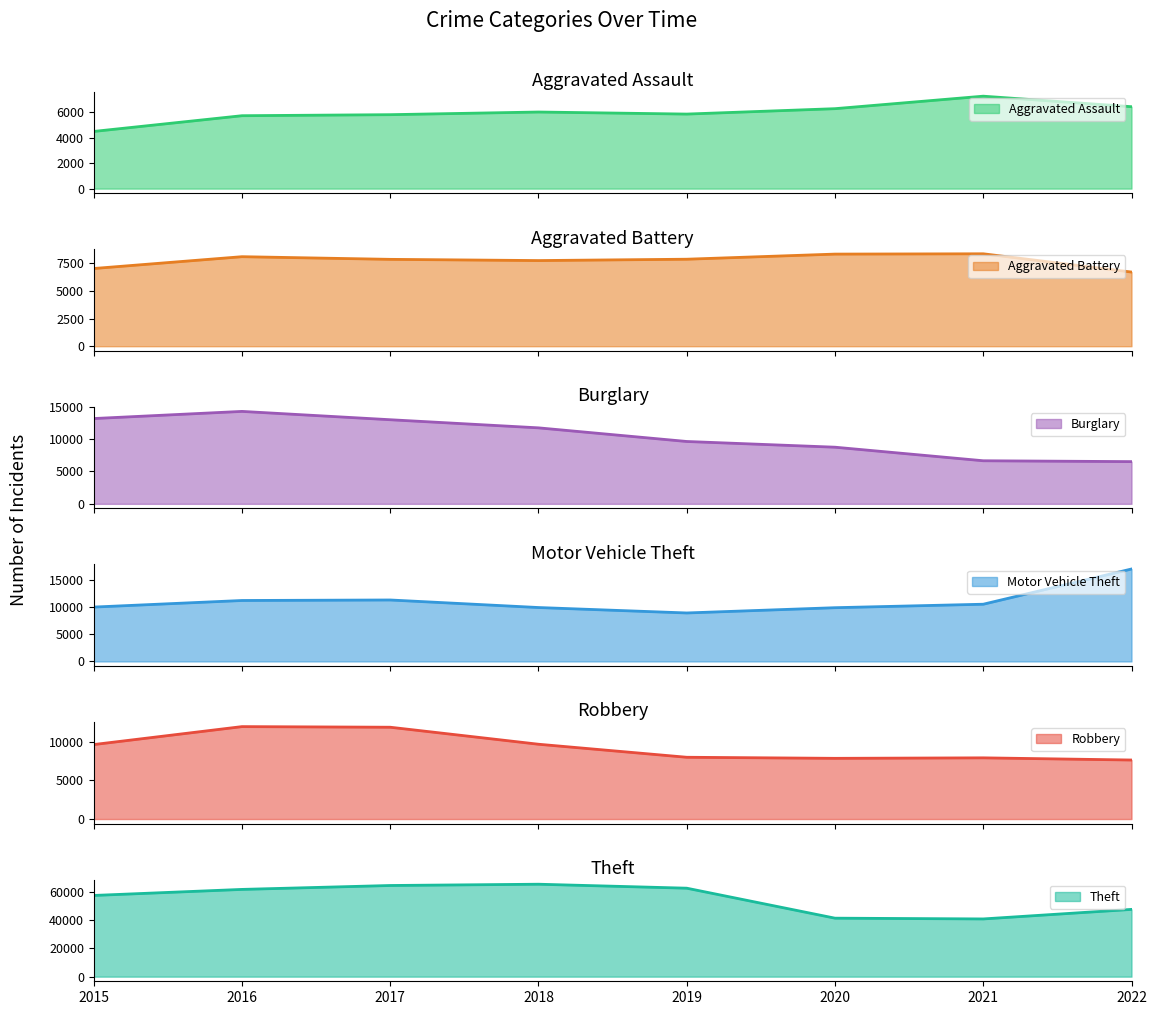

How many data points in Motor Vehicle Theft are less than 10595?

4